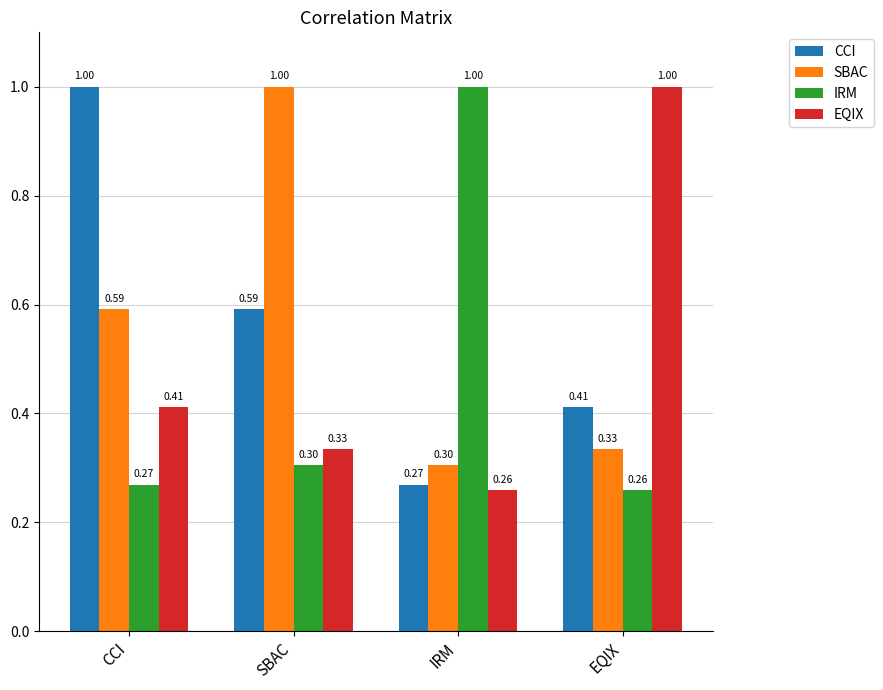

What is the sum of all SBAC values?

2.2